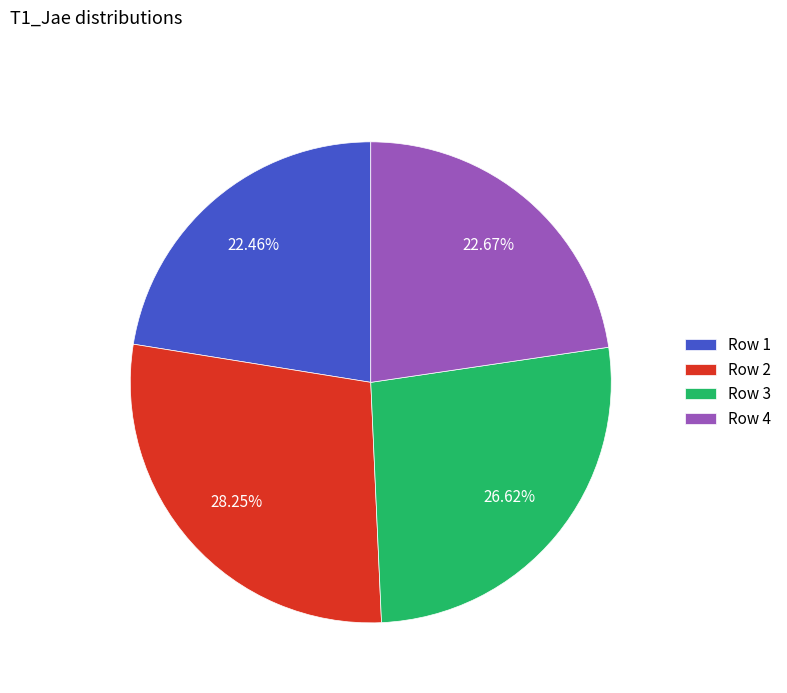

Is the sum of Row 3 and Row 2 greater than half?

Yes